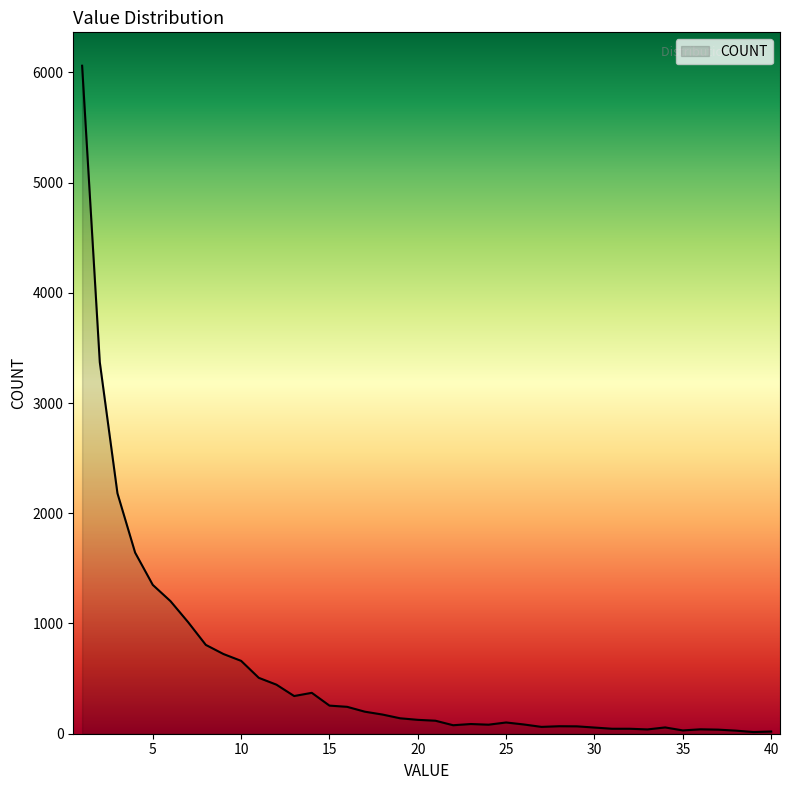

What is the difference between the maximum and minimum values?

6045